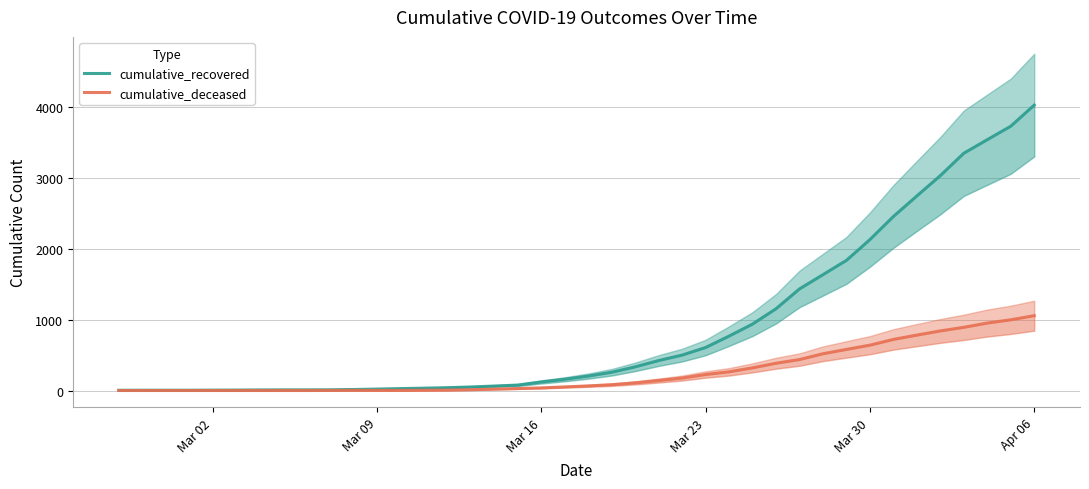

What is the difference between the maximum and minimum values in the cumulative_recovered series?

4025